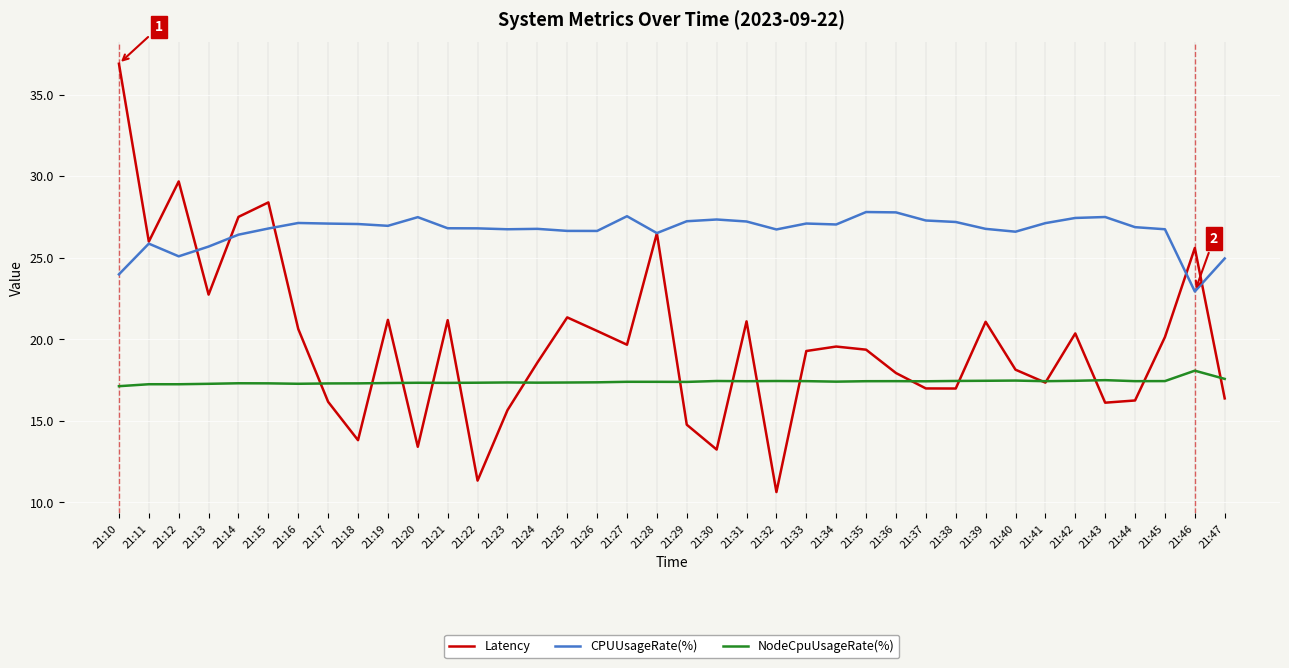

Is the value of NodeCpuUsageRate(%) at 21:36 greater than the value of CPUUsageRate(%) at 21:15?

No